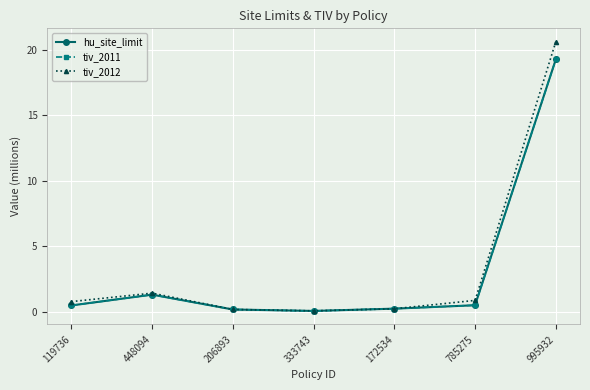

What is the total value across all series at 206893?

0.6